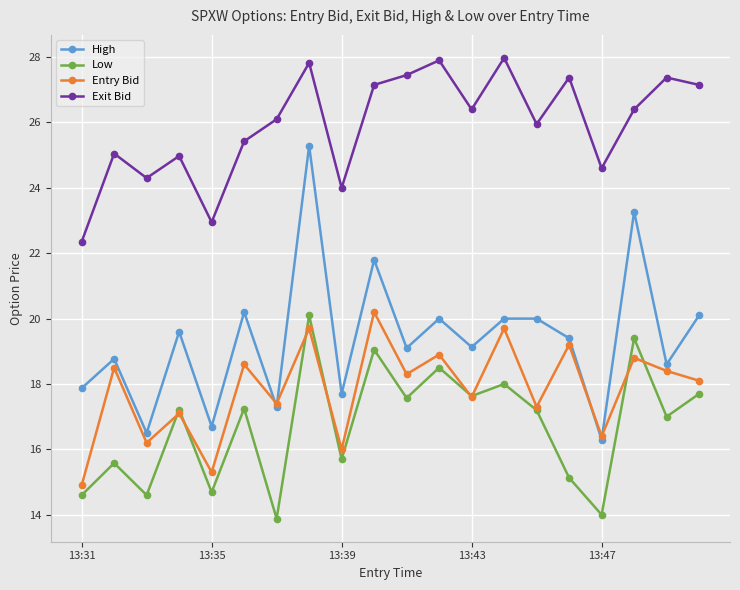

In Entry Bid, how many points are higher than both neighbors (excluding endpoints)?

9